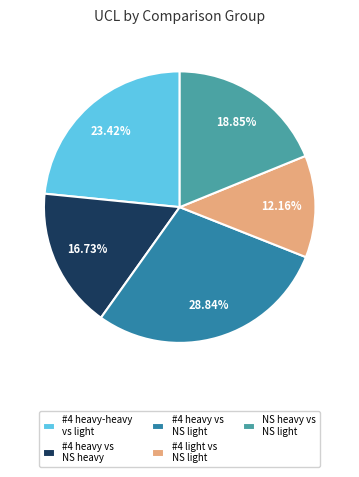

Rank the categories by value from highest to lowest.

#4 heavy vs NS light, #4 heavy-heavy vs light, NS heavy vs NS light, #4 heavy vs NS heavy, #4 light vs NS light